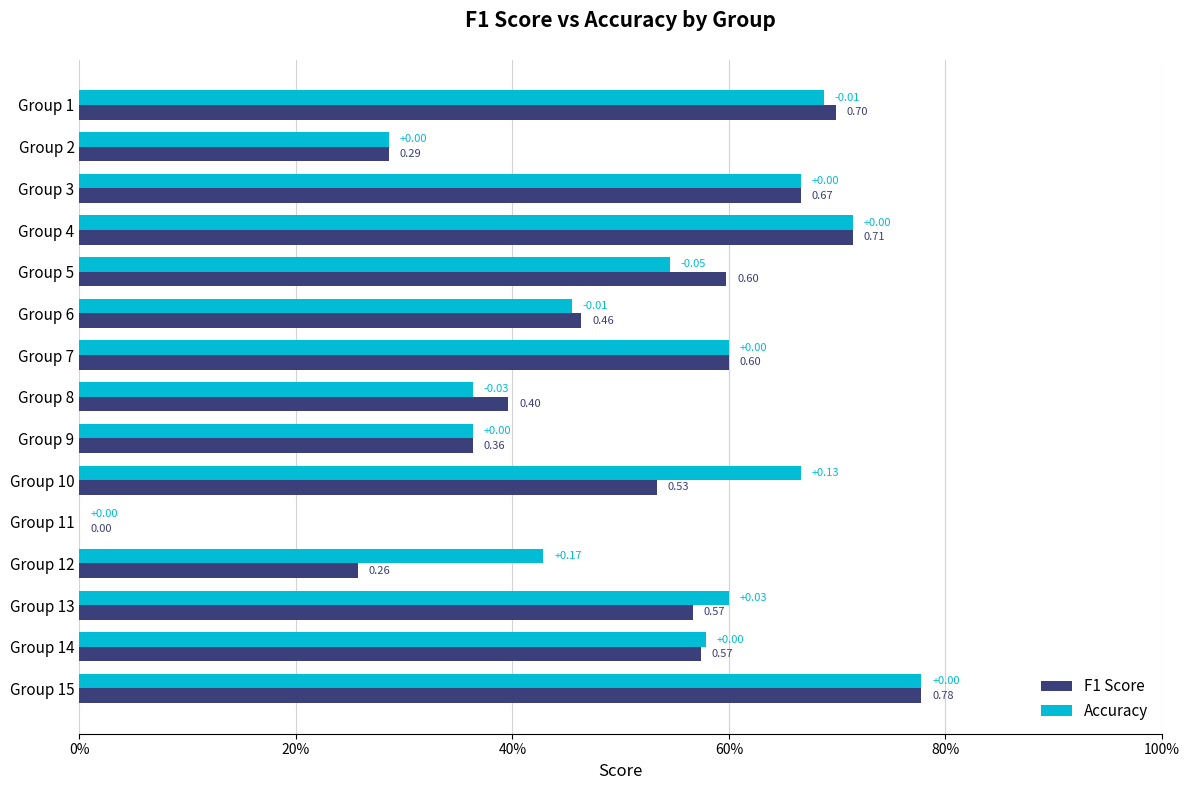

What is the greatest value displayed?

0.8